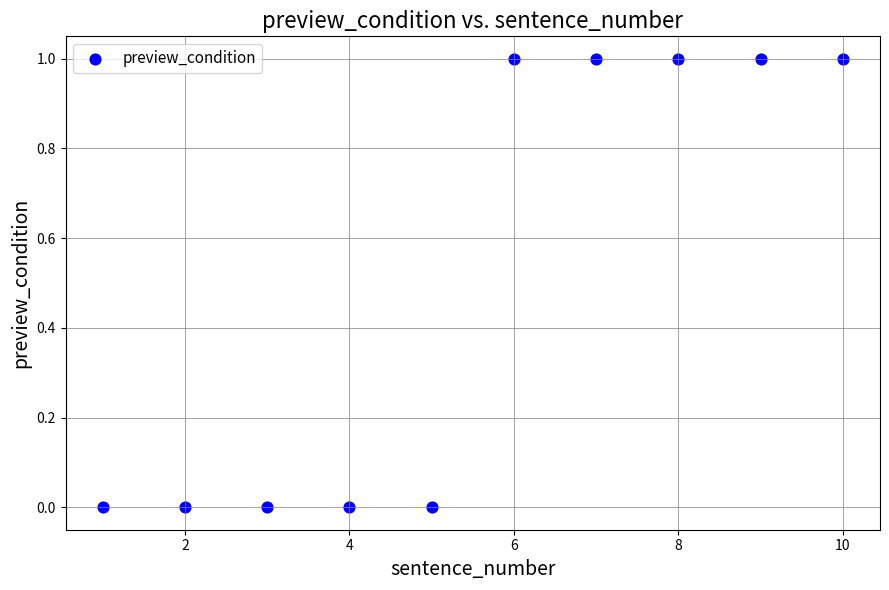

What is the average X value?

6